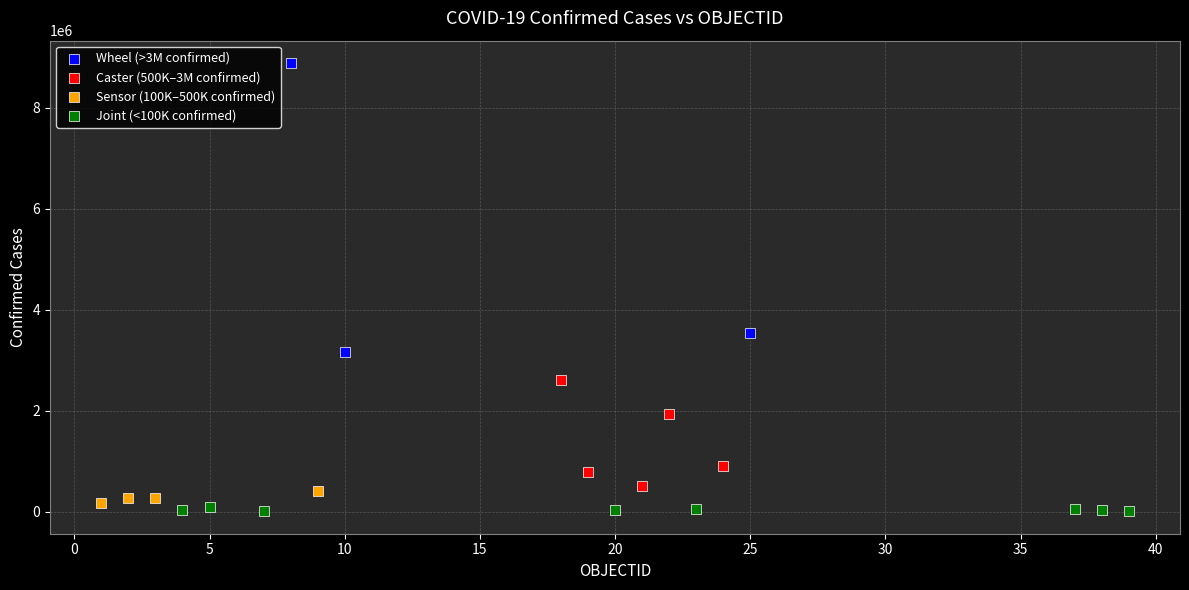

Which series reaches the minimum Y coordinate?

Joint (<100K confirmed)